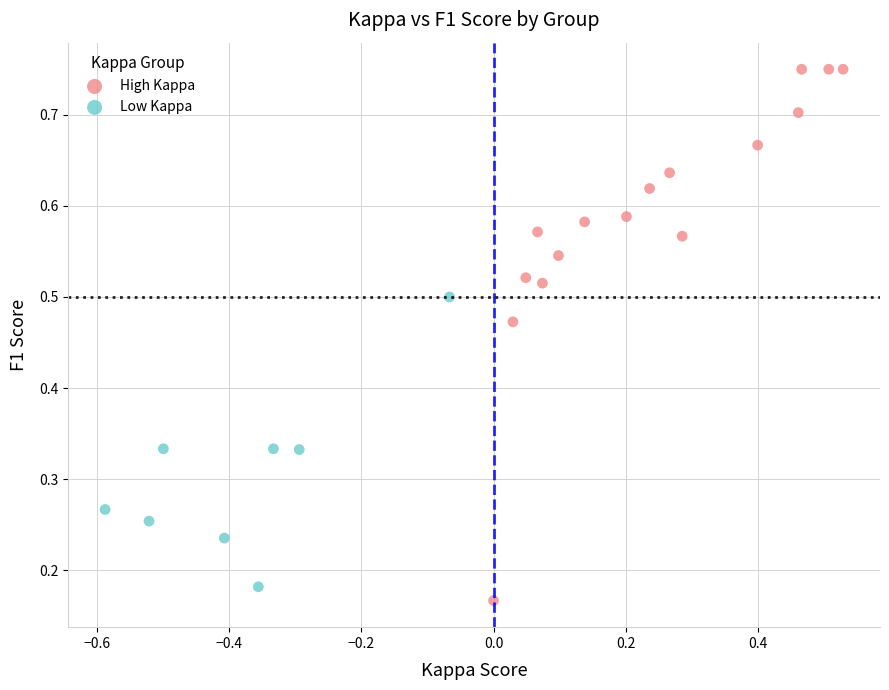

Which series has the widest spread of Y values?

High Kappa